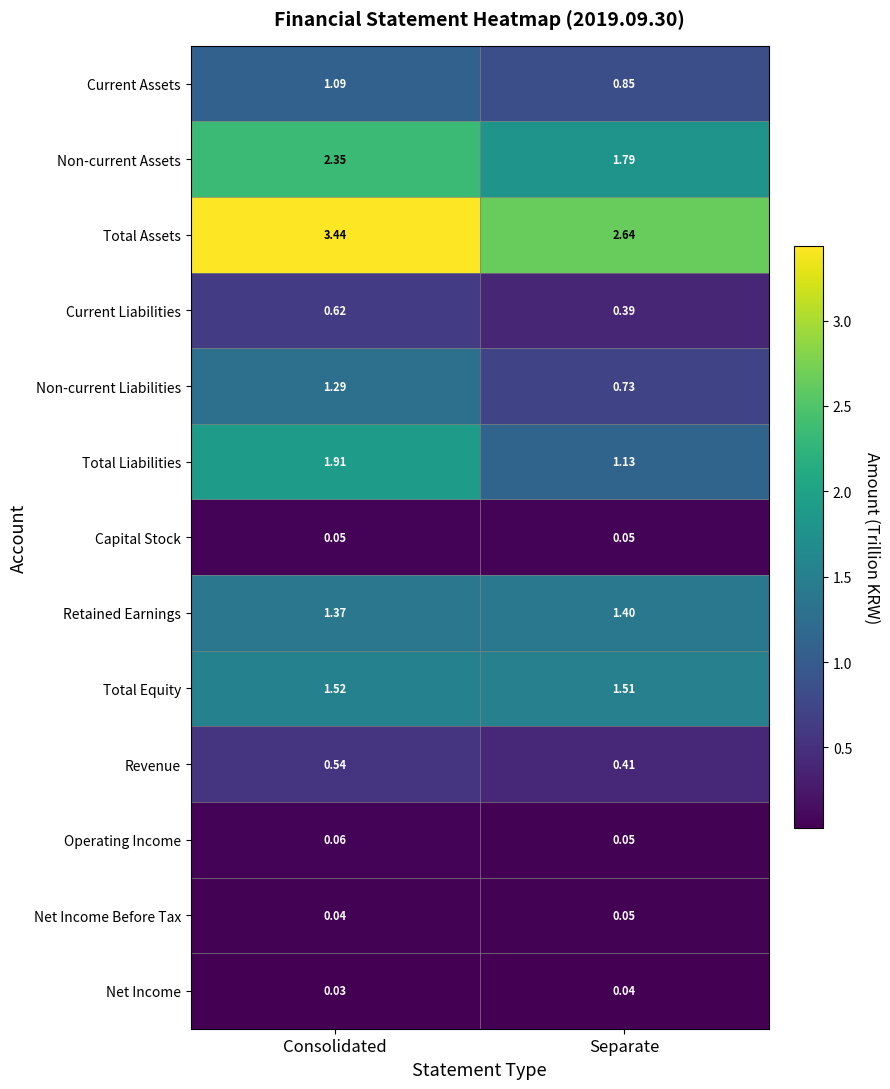

Where is Revenue nearest to the value 0?

Separate